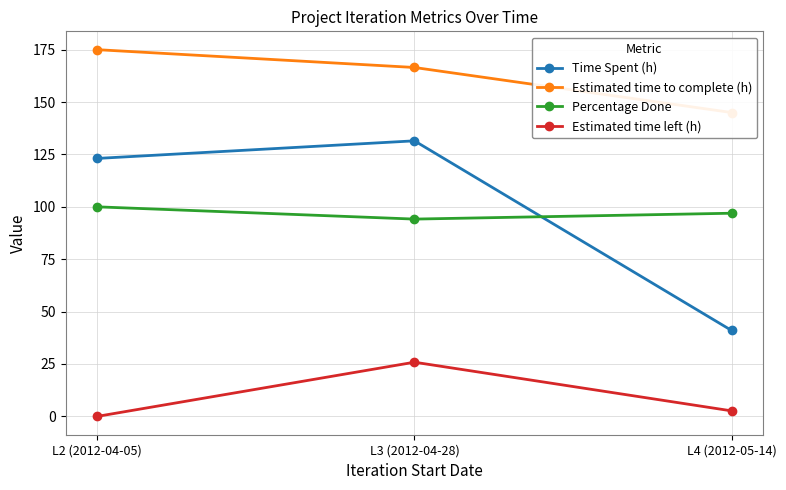

What is the difference between the maximum and second lowest values in the Percentage Done series?

3.0